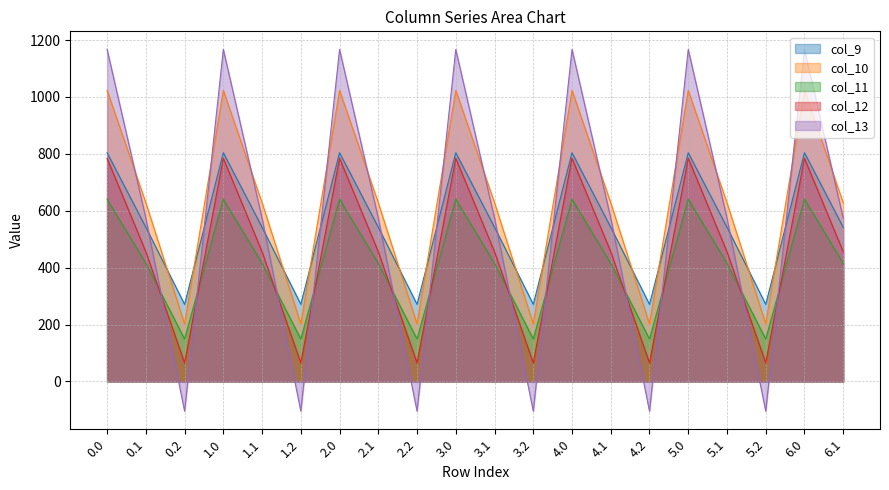

Is it true that col_9 equals 542.1 at 1.1?

True